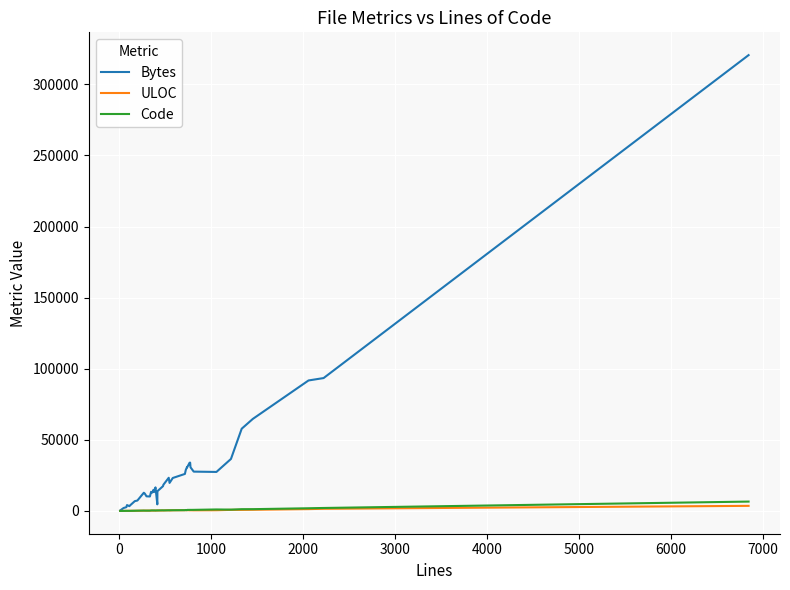

What is the greatest value displayed?

320585